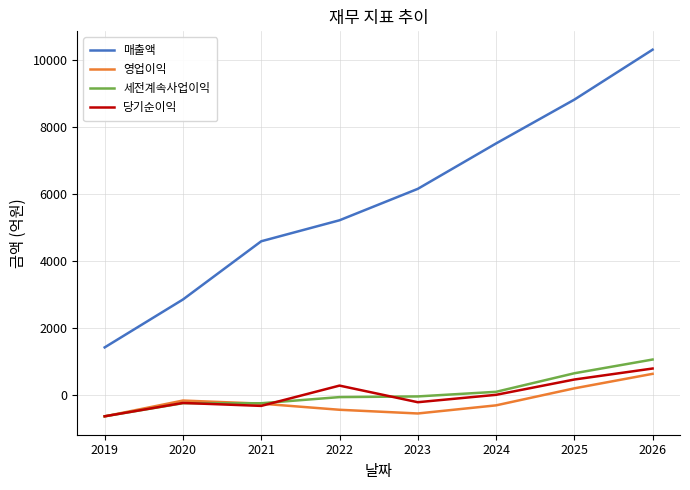

What is the average value of the 세전계속사업이익 series?

58